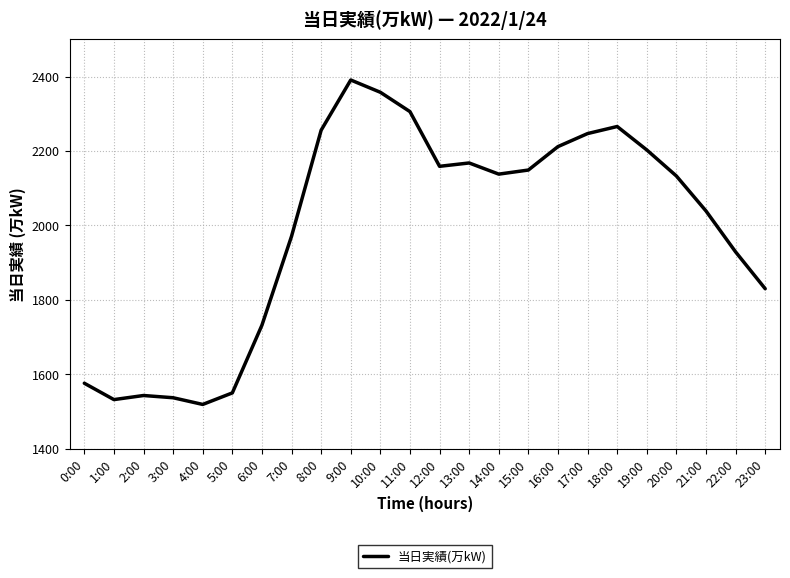

Between 10:00 and 3:00, which is larger?

10:00